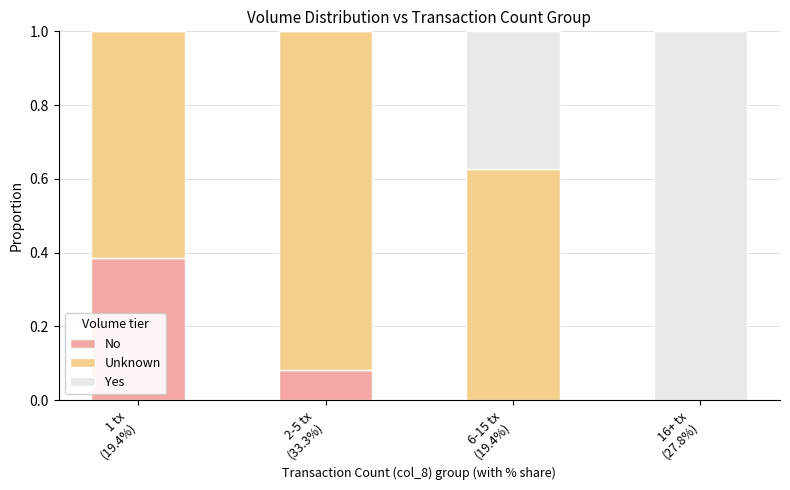

What is the total value across all series at 1 tx
(19.4%)?

1.0